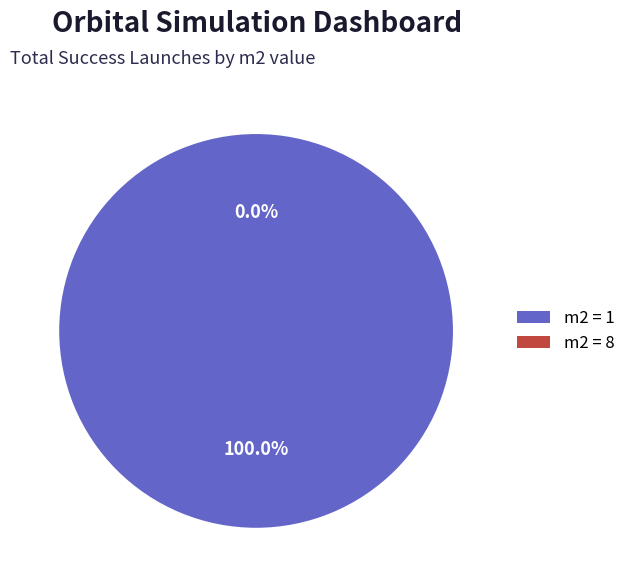

To the nearest percent, what is the average slice percentage?

50%